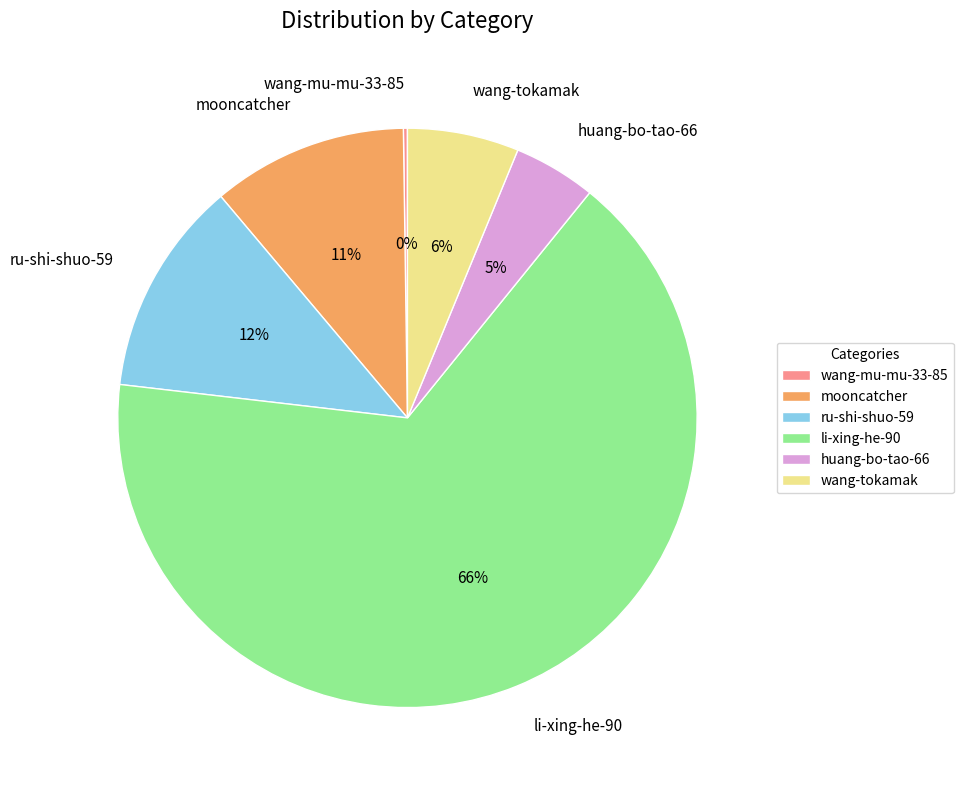

Is it true that li-xing-he-90 is 57% of the pie?

False